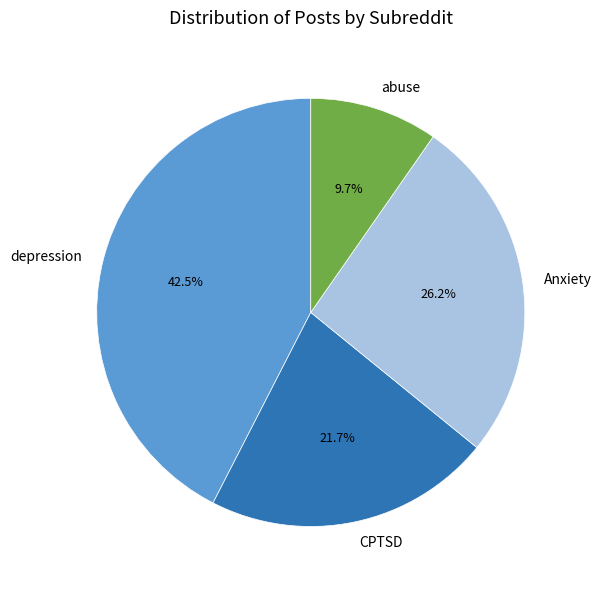

Combined, do CPTSD and depression account for over 50%?

Yes